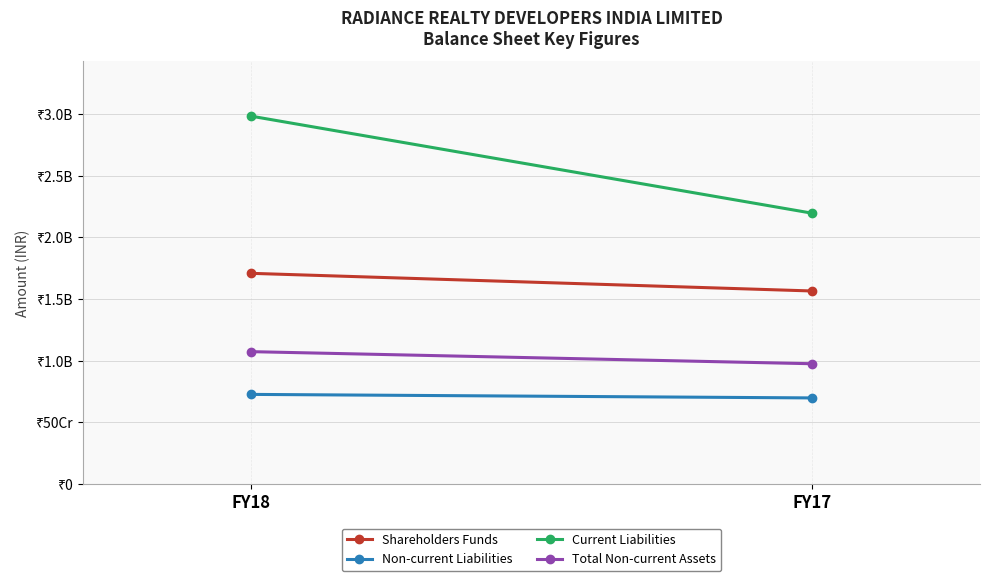

How many lines are shown in the chart?

4